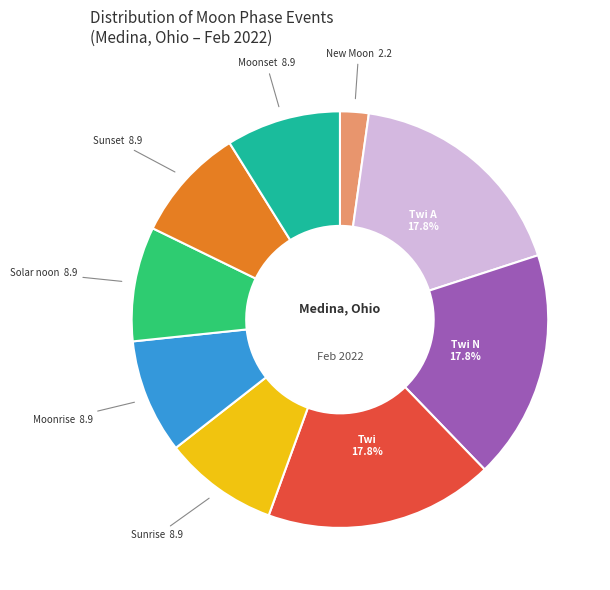

Is there any slice that represents more than half of the pie?

No